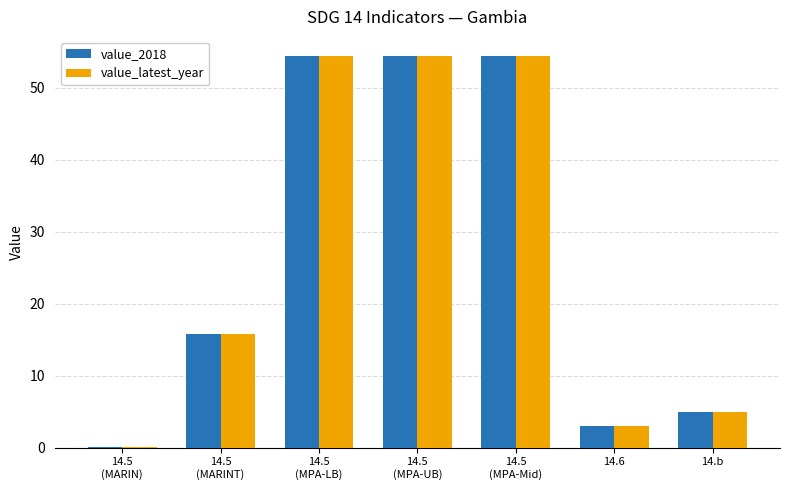

True or false: value_latest_year has a value of 54.4 at 14.5
(MPA-LB).

True